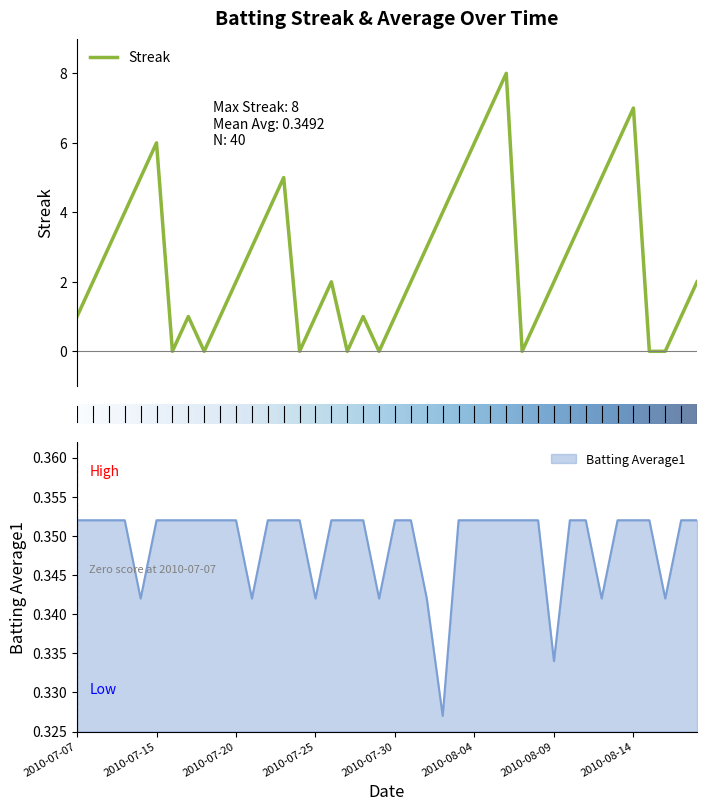

Which label corresponds to the smallest value in the chart?

2010-07-16